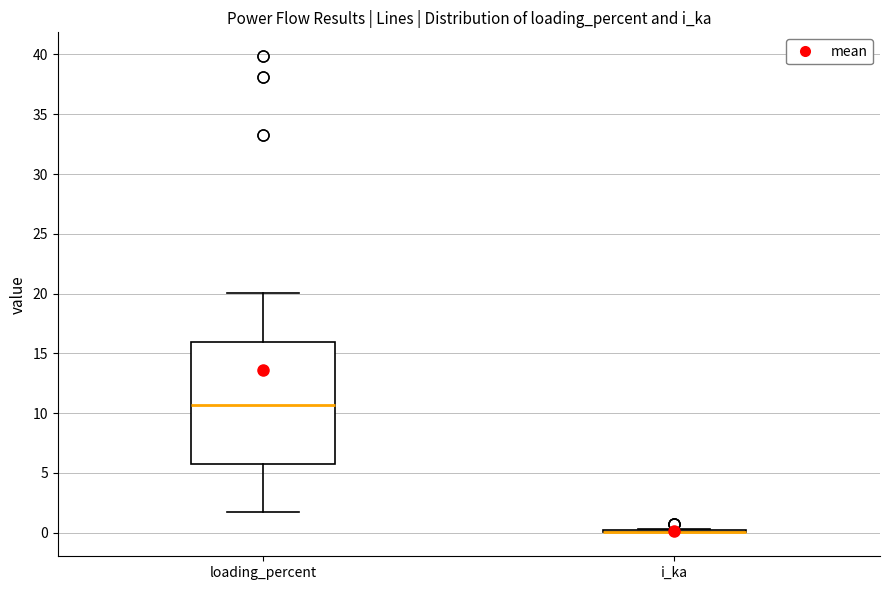

Reading left to right, read every box against the y-axis: the position of its median line, the range the box covers, and the ends of its whiskers. The values are not printed on the chart, so give them approximately, as read against the axis.

loading_percent: median 10.5, box 6.0 to 16.0, whiskers 1.5 to 20.0
i_ka: box collapsed to a line at 0.0, whiskers 0.0 to 0.5